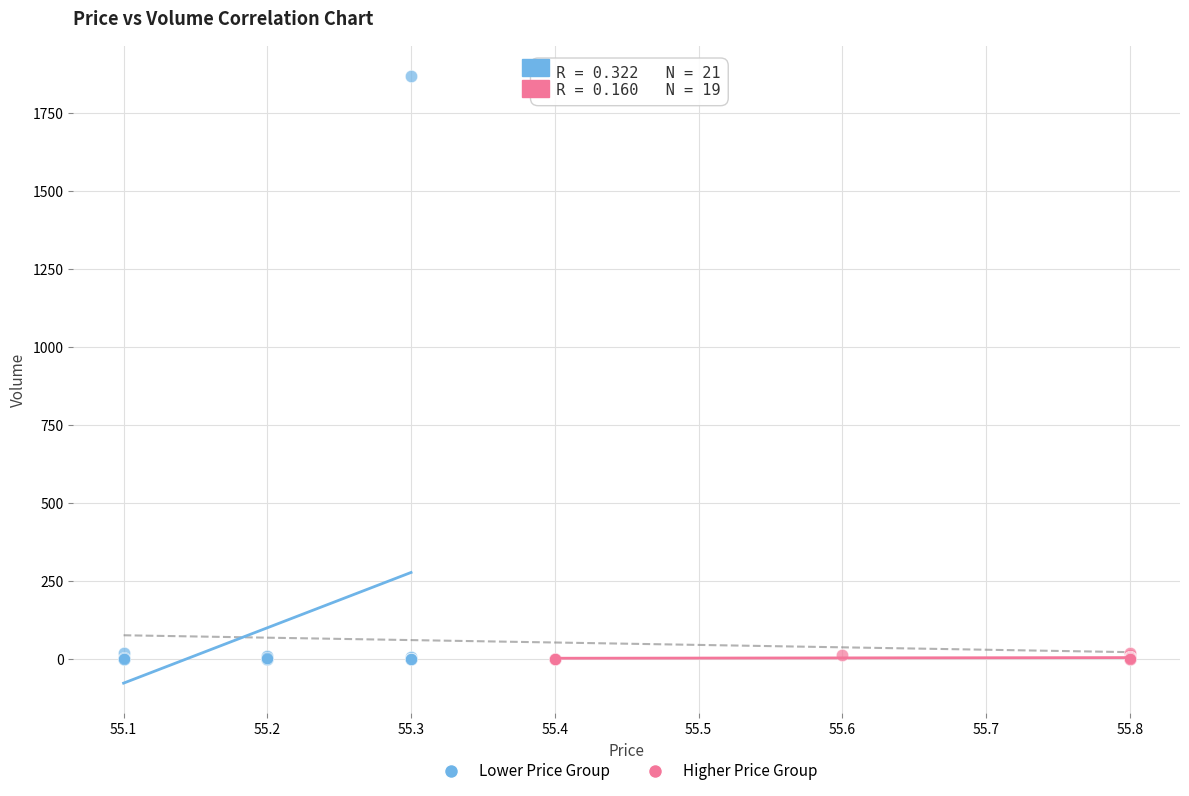

Which series has the widest spread of Y values?

Lower Price Group